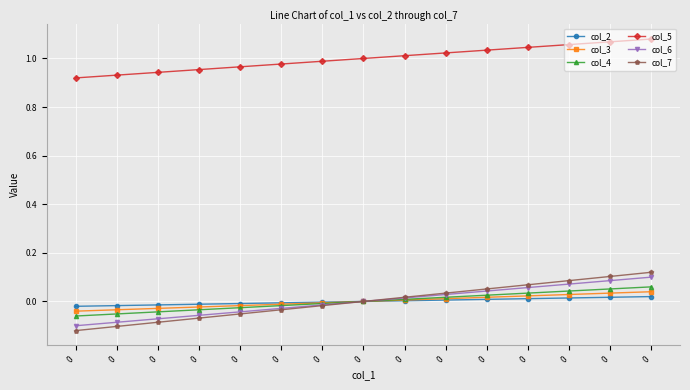

Reading right to left, extract all data points from this chart.

col_2: 0.0	0.0	0.0	0.0	0.0	0.0	0.0	0.0	-0.0	-0.0	-0.0	-0.0	-0.0	-0.0	-0.0
col_3: 0.0	0.0	0.0	0.0	0.0	0.0	0.0	0.0	-0.0	-0.0	-0.0	-0.0	-0.0	-0.0	-0.0
col_4: 0.1	0.1	0.0	0.0	0.0	0.0	0.0	0.0	-0.0	-0.0	-0.0	-0.0	-0.0	-0.1	-0.1
col_5: 1.1	1.1	1.1	1.0	1.0	1.0	1.0	1.0	1.0	1.0	1.0	1.0	0.9	0.9	0.9
col_6: 0.1	0.1	0.1	0.1	0.0	0.0	0.0	0.0	-0.0	-0.0	-0.0	-0.1	-0.1	-0.1	-0.1
col_7: 0.1	0.1	0.1	0.1	0.1	0.0	0.0	0.0	-0.0	-0.0	-0.1	-0.1	-0.1	-0.1	-0.1